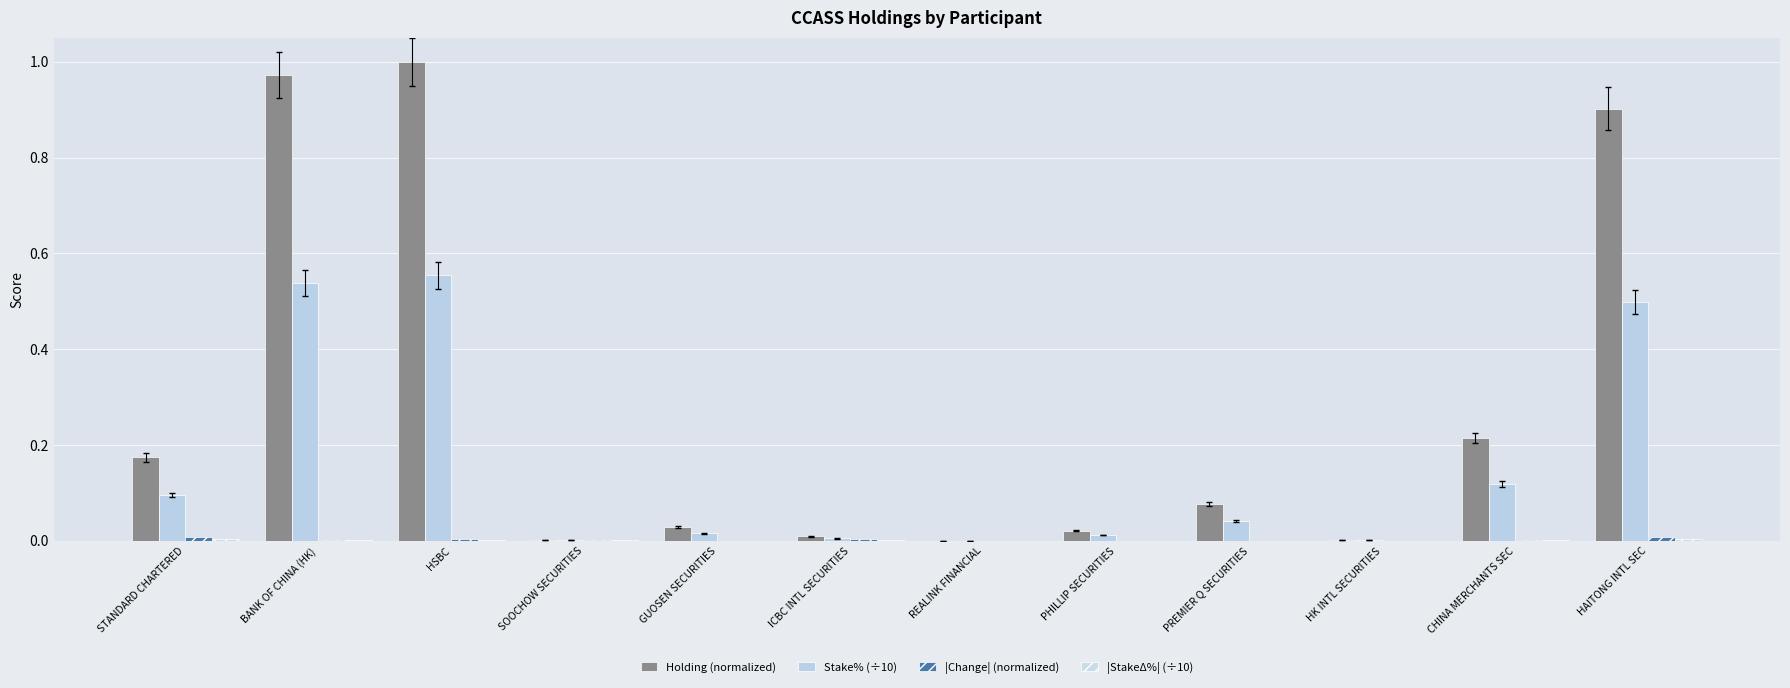

The value of Holding (normalized) at SOOCHOW SECURITIES is 0.0. True or false?

False